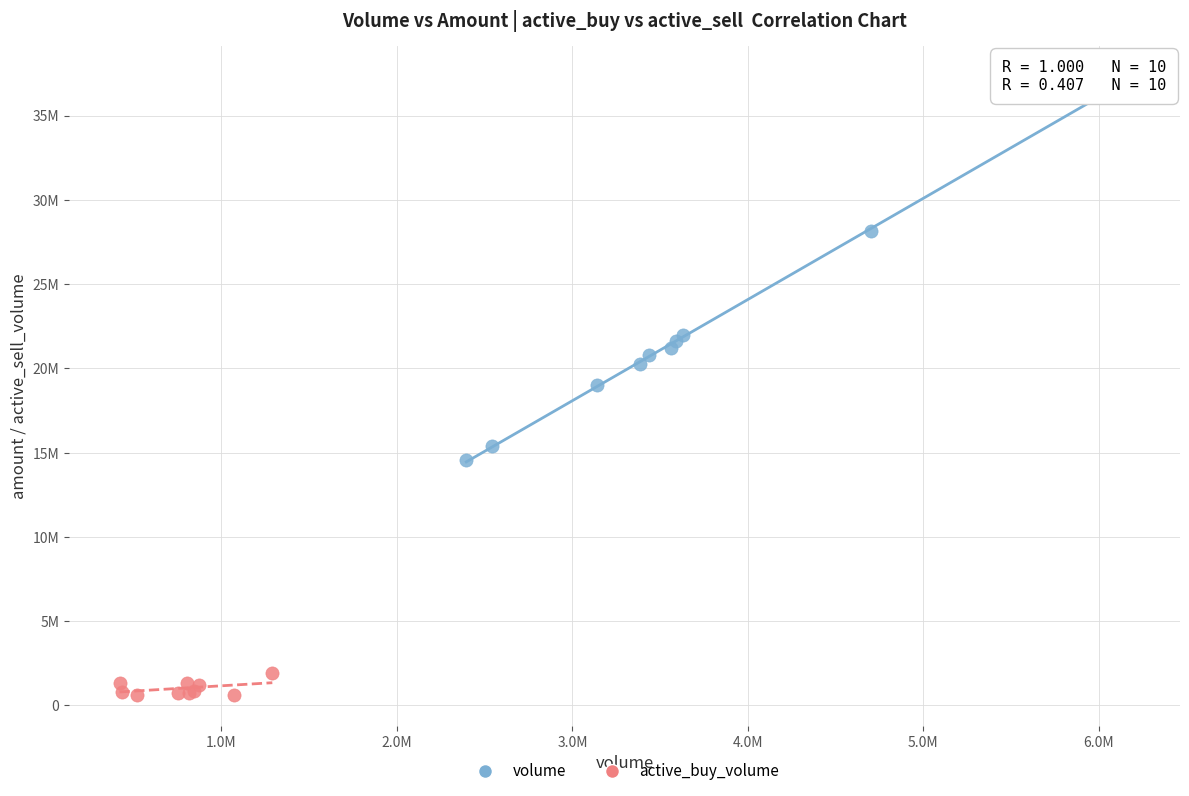

Which series reaches the minimum Y coordinate?

active_buy_volume